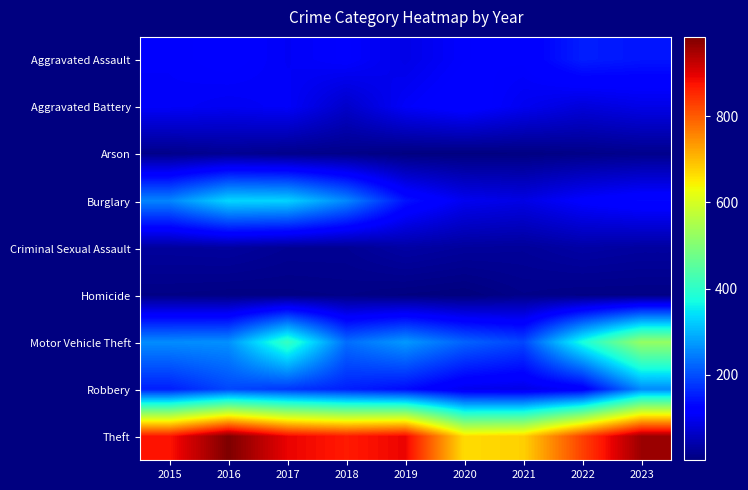

Reading left to right, list all the values displayed in this chart.

Aggravated Assault: 2015=110	2016=118	2017=105	2018=115	2019=92	2020=113	2021=115	2022=154	2023=145
Aggravated Battery: 2015=108	2016=102	2017=108	2018=67	2019=108	2020=125	2021=100	2022=81	2023=92
Arson: 2015=13	2016=20	2017=14	2018=12	2019=5	2020=4	2021=6	2022=11	2023=15
Burglary: 2015=254	2016=333	2017=329	2018=257	2019=143	2020=100	2021=90	2022=116	2023=130
Criminal Sexual Assault: 2015=28	2016=30	2017=21	2018=21	2019=35	2020=28	2021=26	2022=36	2023=31
Homicide: 2015=9	2016=7	2017=8	2018=10	2019=5	2020=2	2021=13	2022=9	2023=9
Motor Vehicle Theft: 2015=261	2016=265	2017=411	2018=231	2019=273	2020=221	2021=193	2022=376	2023=524
Robbery: 2015=154	2016=194	2017=178	2018=155	2019=135	2020=97	2021=91	2022=111	2023=259
Theft: 2015=874	2016=984	2017=892	2018=868	2019=891	2020=666	2021=678	2022=827	2023=959